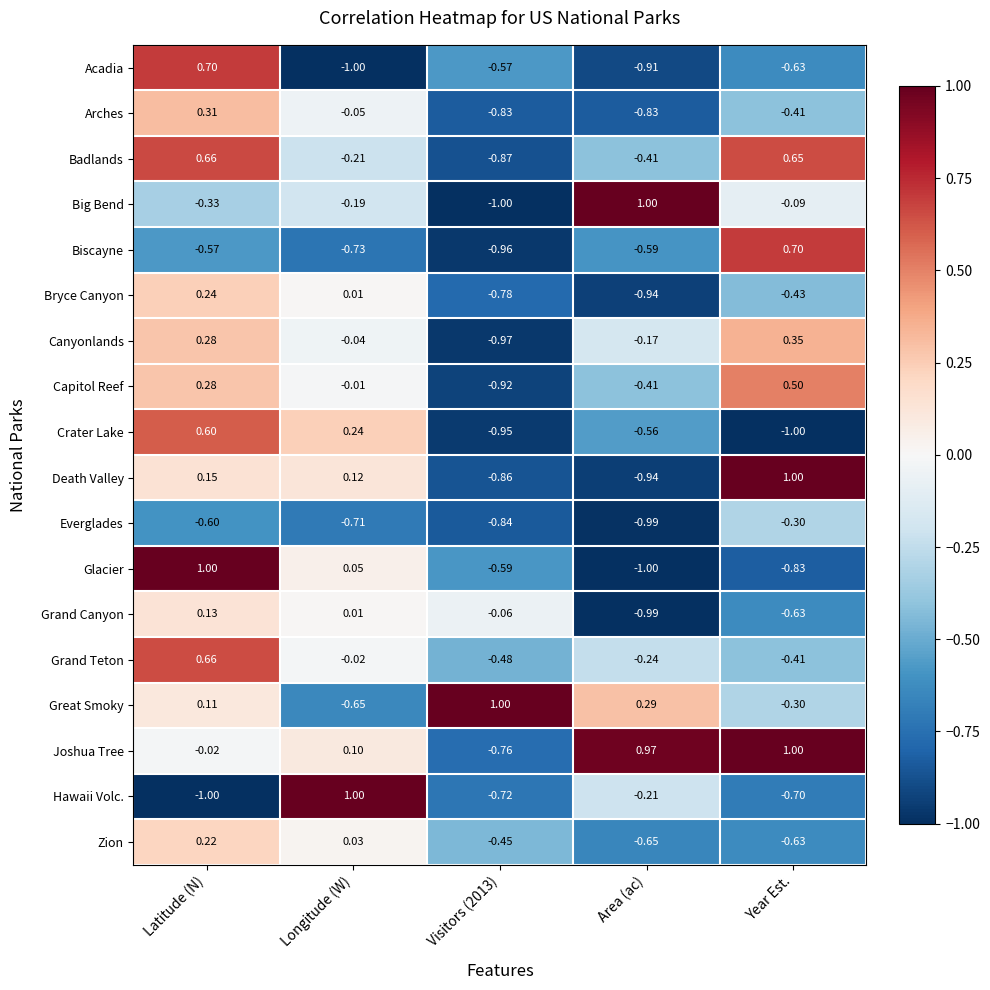

What is the difference between the highest and lowest values at Longitude (W)?

2.0